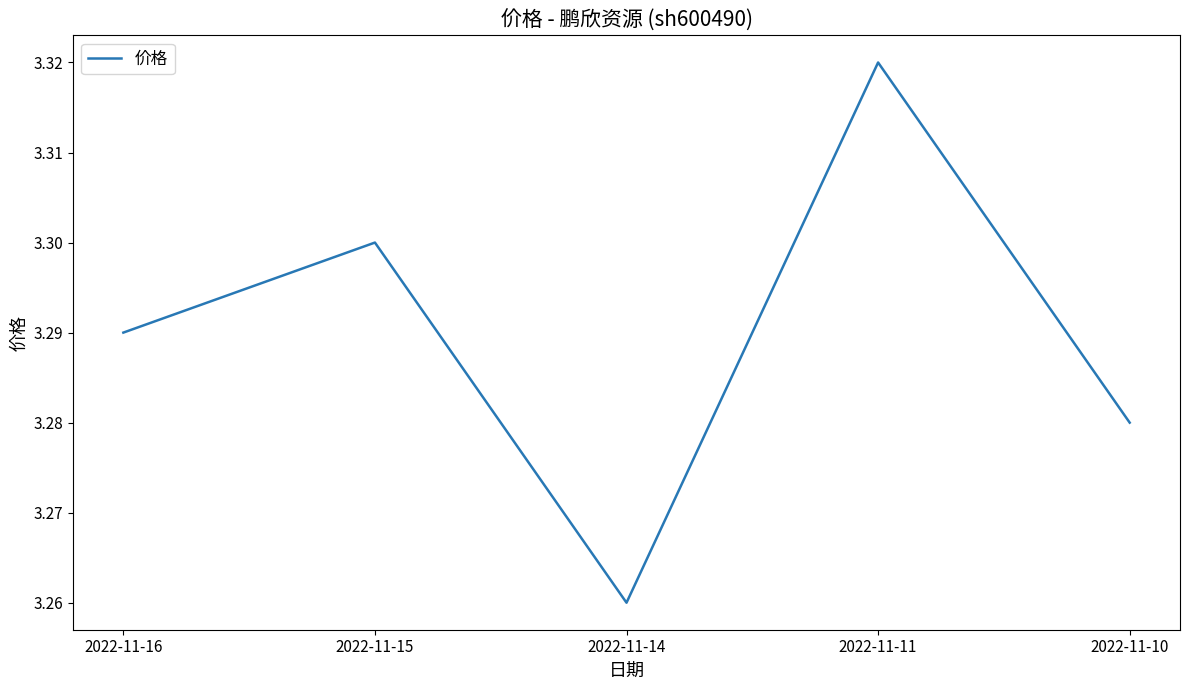

How many values are between 3 and 4?

5